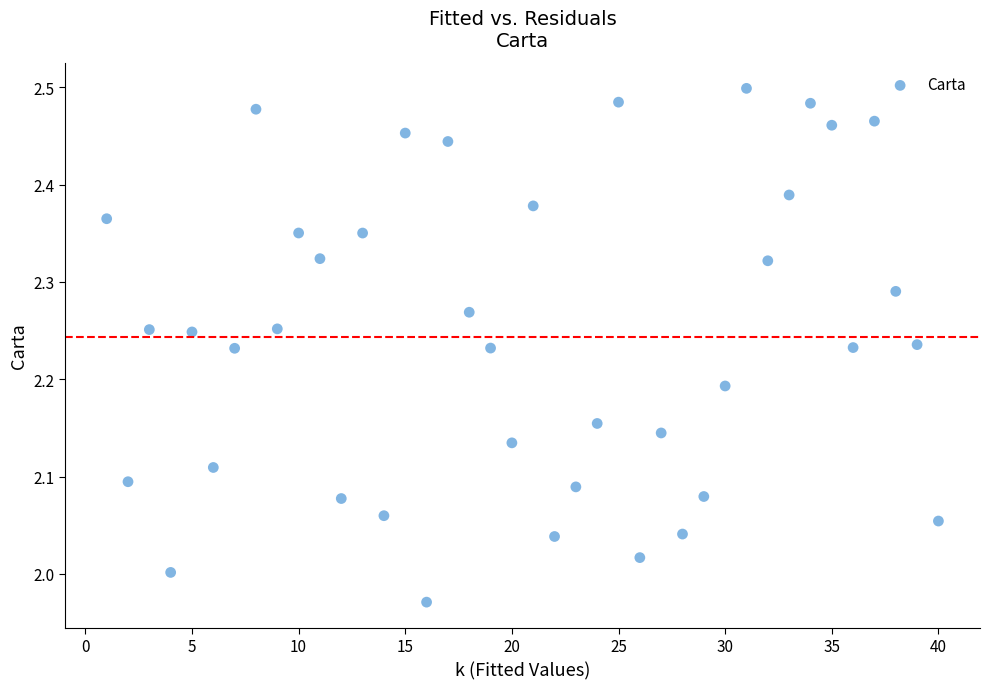

What is the range of Y values (max minus min)?

0.5